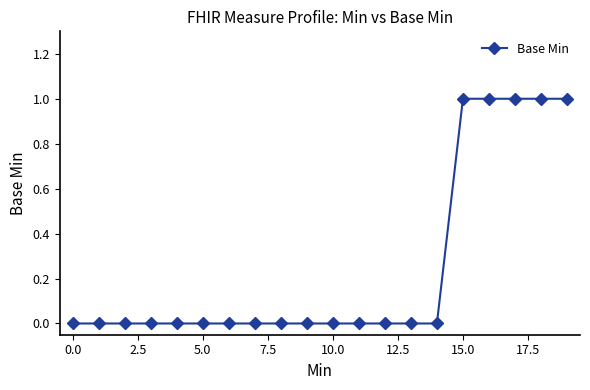

Does the chart have visible grid lines?

No